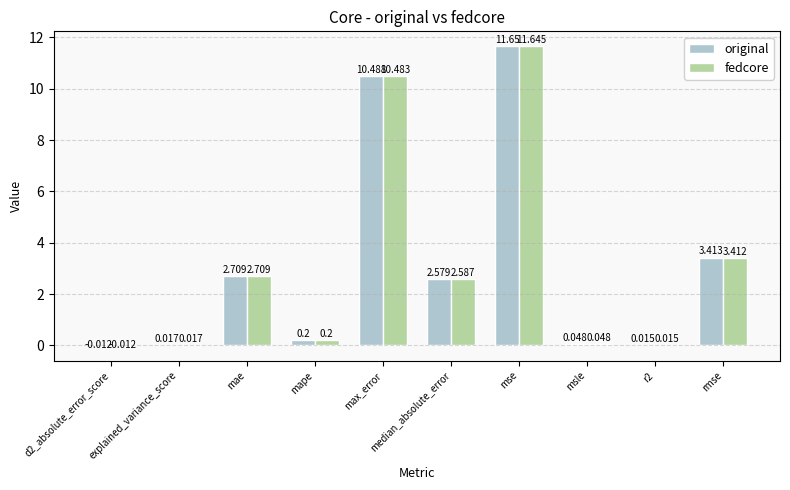

At which category is the sum across all series the highest?

mse